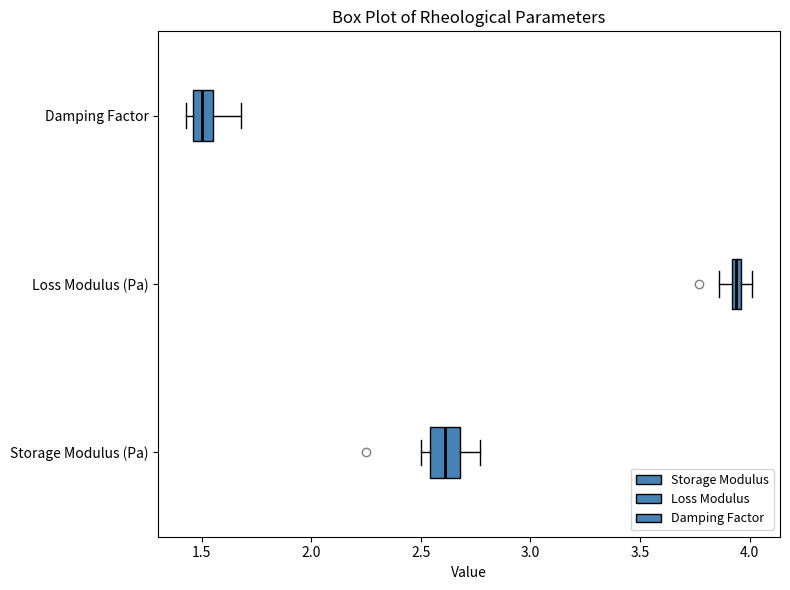

Which box's median line is the furthest to the right?

Loss Modulus (Pa)